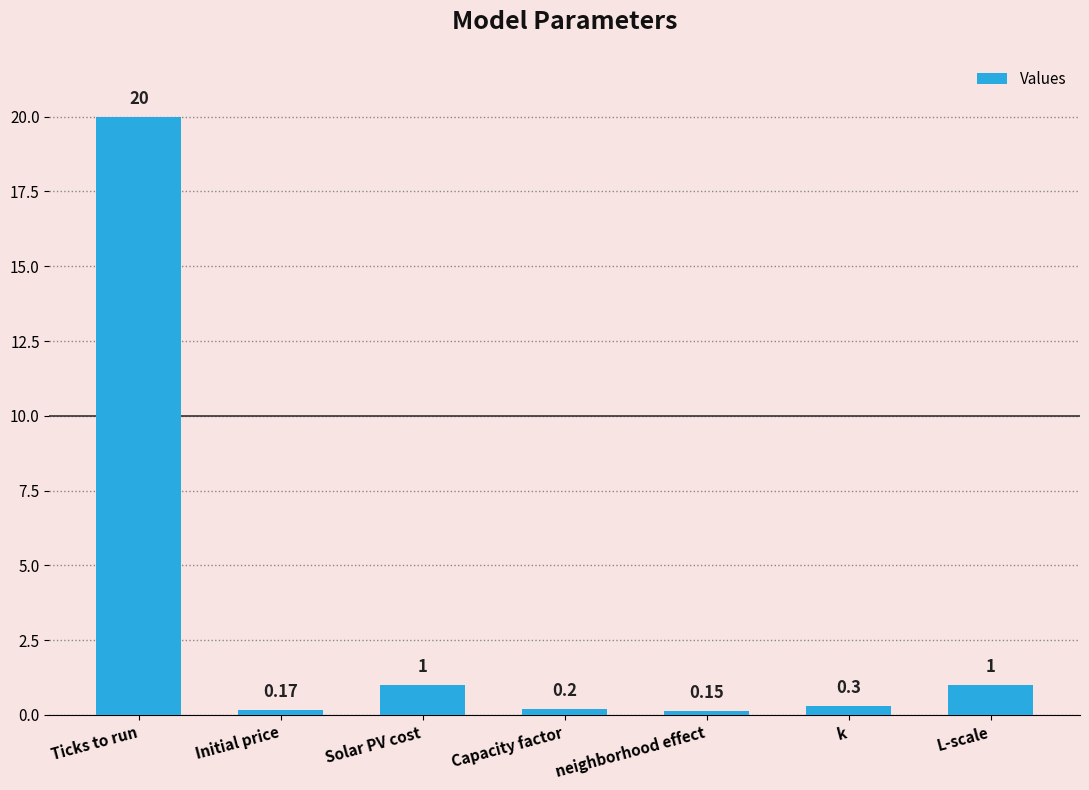

True or false: the data shows 1.0 at Solar PV cost.

True